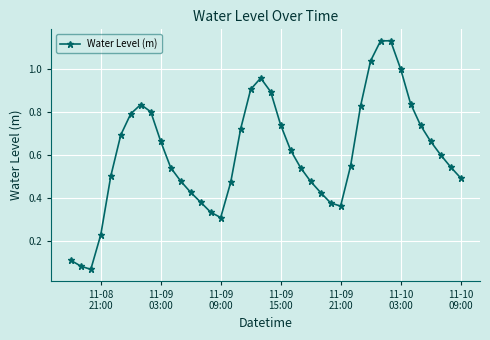

What is the sum of all values?

24.2